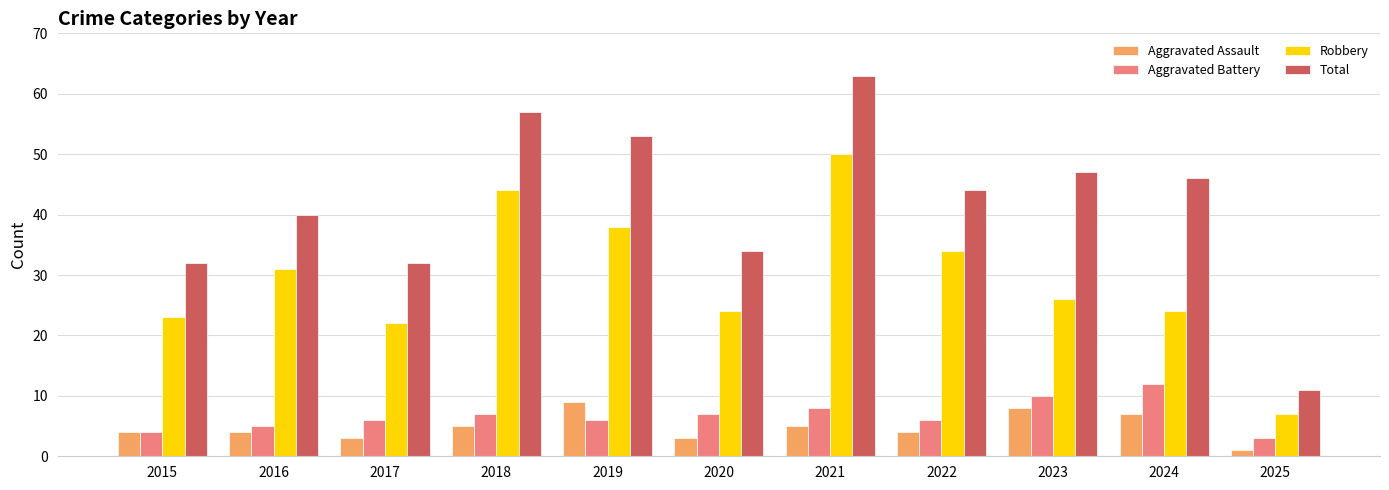

Reading left to right, what are all the values shown in this chart?

Aggravated Assault: 2015=4	2016=4	2017=3	2018=5	2019=9	2020=3	2021=5	2022=4	2023=8	2024=7	2025=1
Aggravated Battery: 2015=4	2016=5	2017=6	2018=7	2019=6	2020=7	2021=8	2022=6	2023=10	2024=12	2025=3
Robbery: 2015=23	2016=31	2017=22	2018=44	2019=38	2020=24	2021=50	2022=34	2023=26	2024=24	2025=7
Total: 2015=32	2016=40	2017=32	2018=57	2019=53	2020=34	2021=63	2022=44	2023=47	2024=46	2025=11